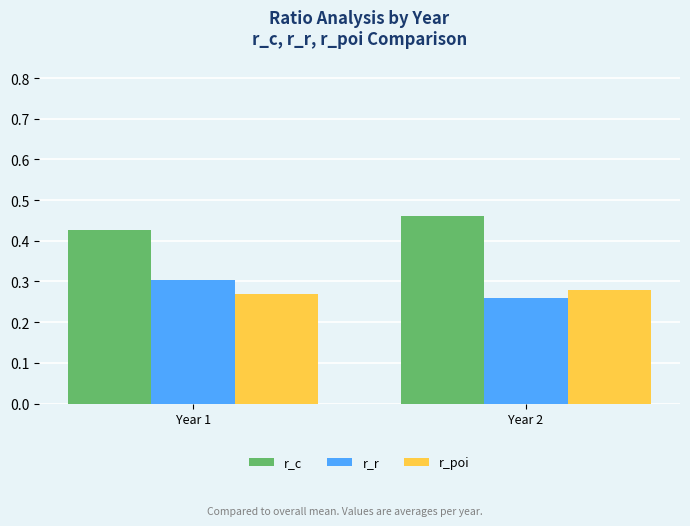

What is the sum of all r_c values?

0.9